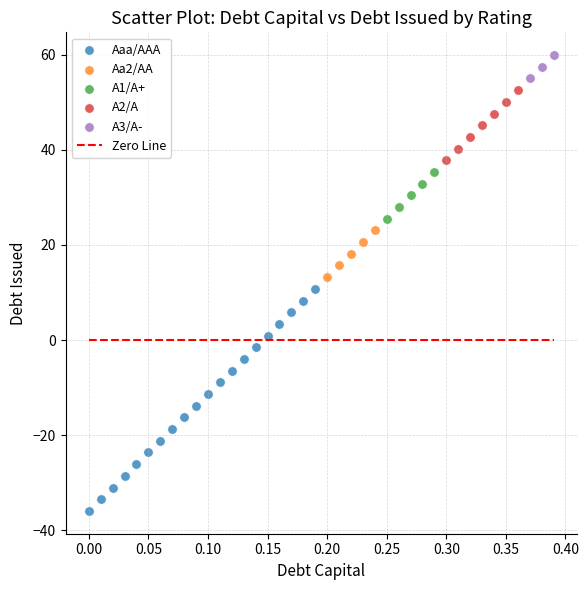

Which series contains the highest Y value?

A3/A-